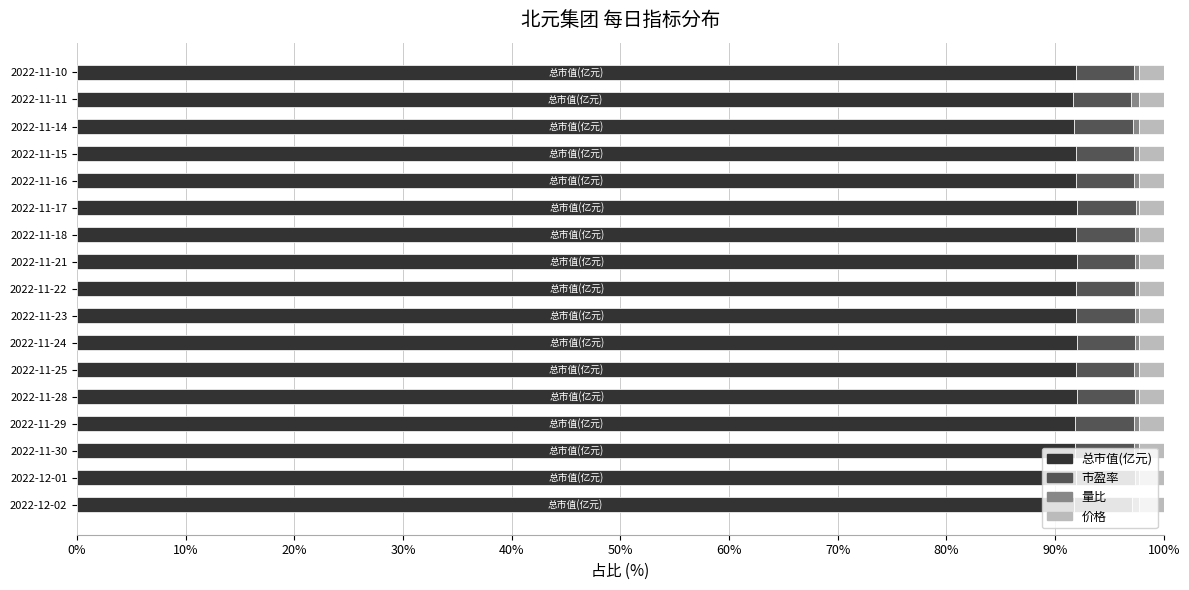

The 总市值(亿元) series shows 91.9 at 2022-11-15. True or false?

True